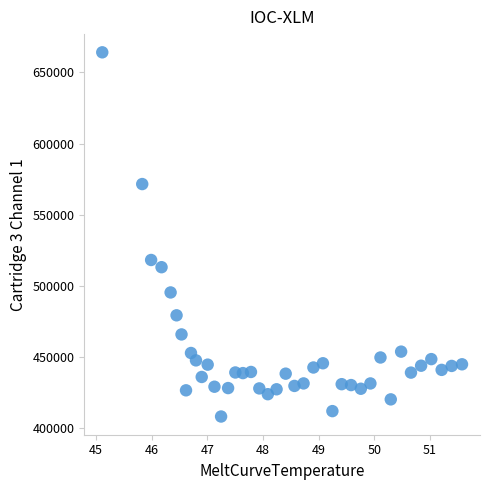

What Y value in the scatter plot is closest to 536233?

518274